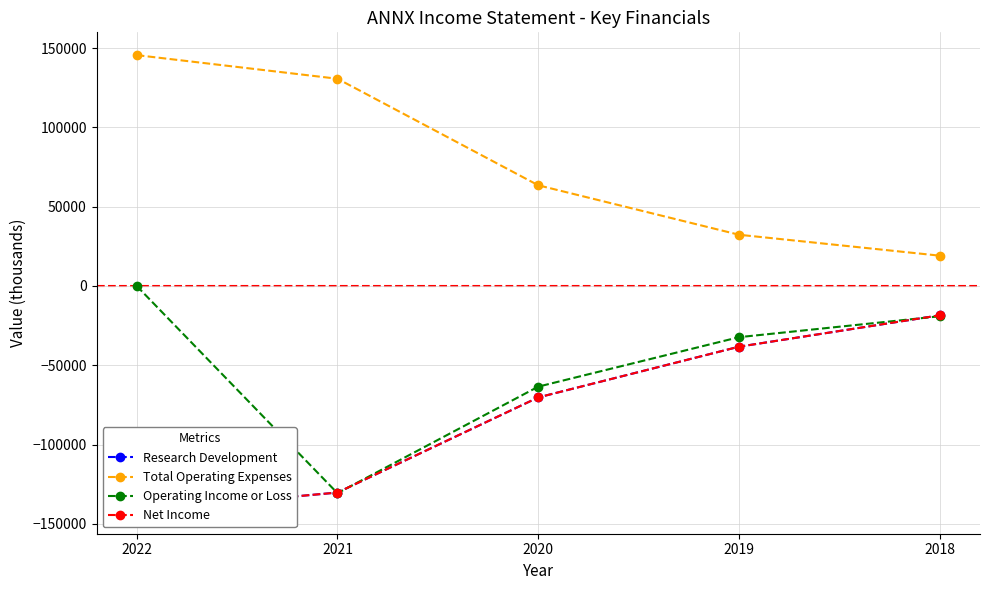

Is it true that Net Income equals -38300 at 2019?

True